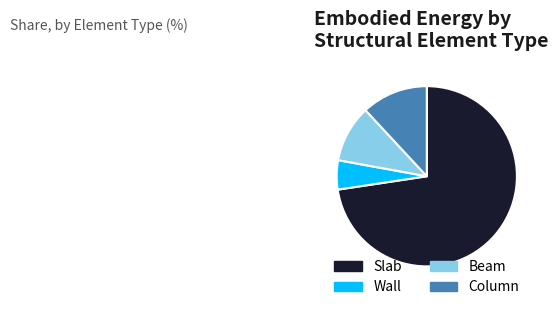

Rank the categories by value from lowest to highest.

Wall, Beam, Column, Slab